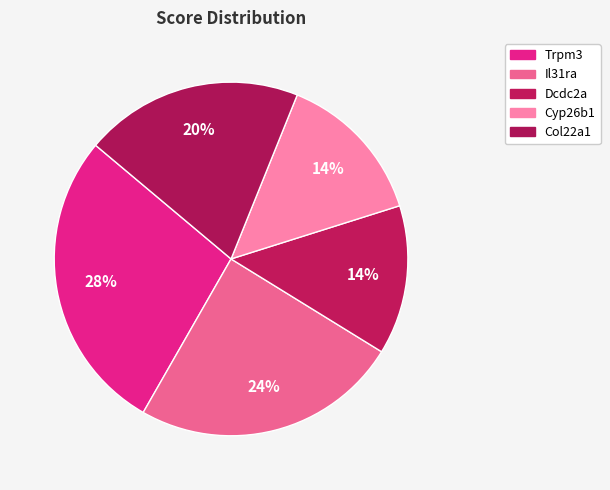

What percentage is the Col22a1 slice, to the nearest percent?

20%